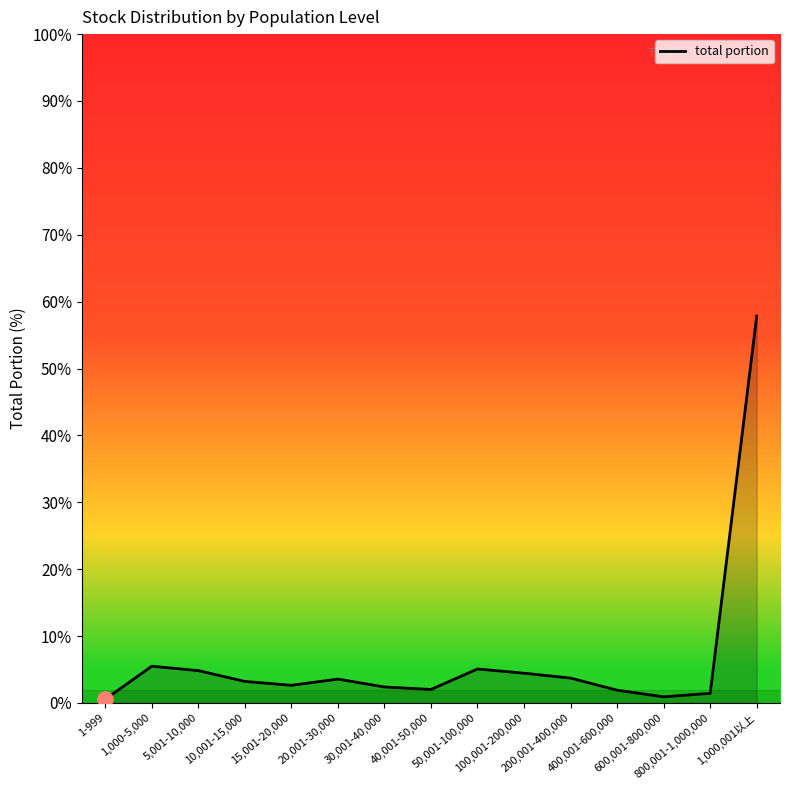

What is the change in value from 40,001-50,000 to 600,001-800,000?

-1.1